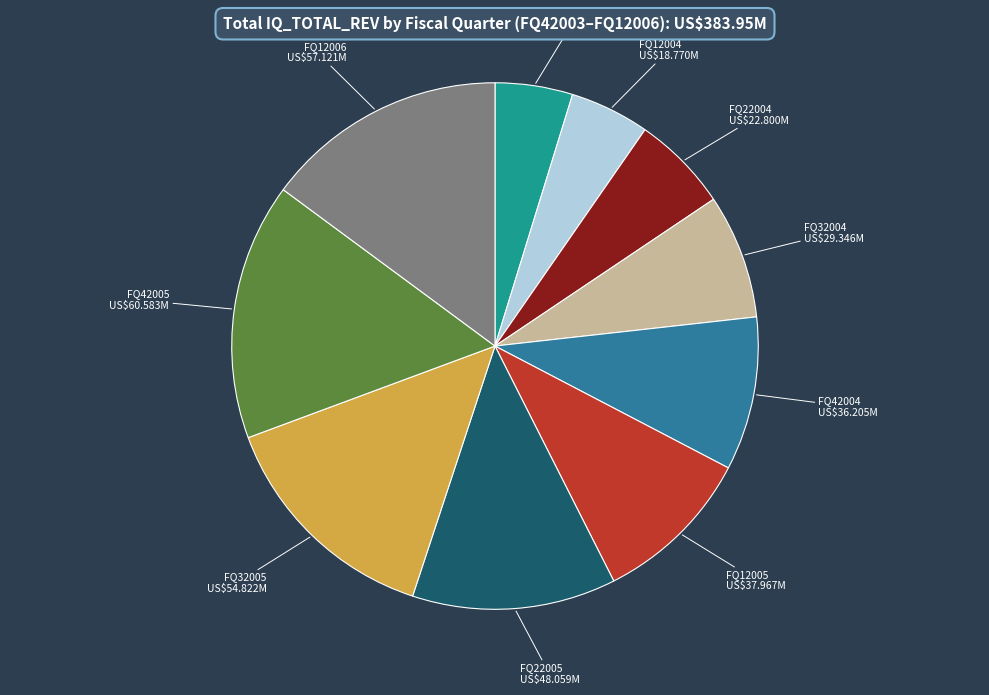

Do FQ22005 and FQ42005 together represent more than half of the pie?

No